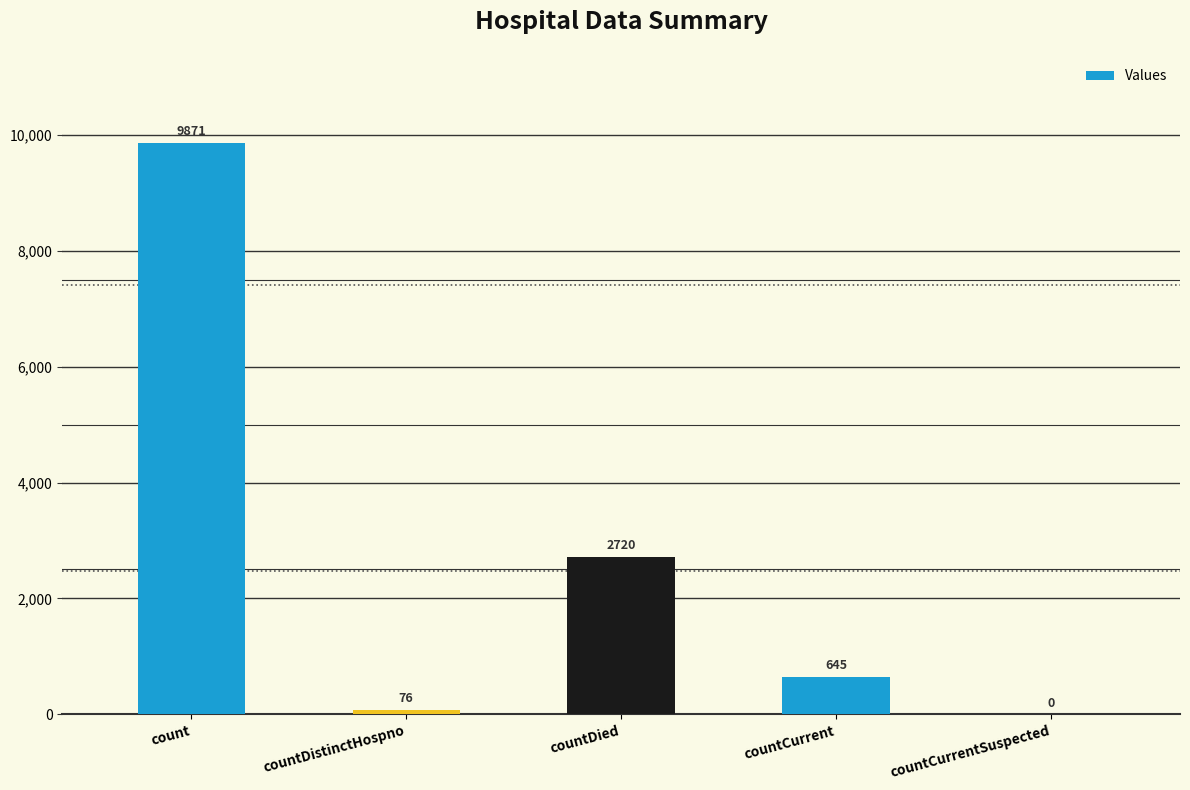

Which has a higher value, countCurrent or countDied?

countDied